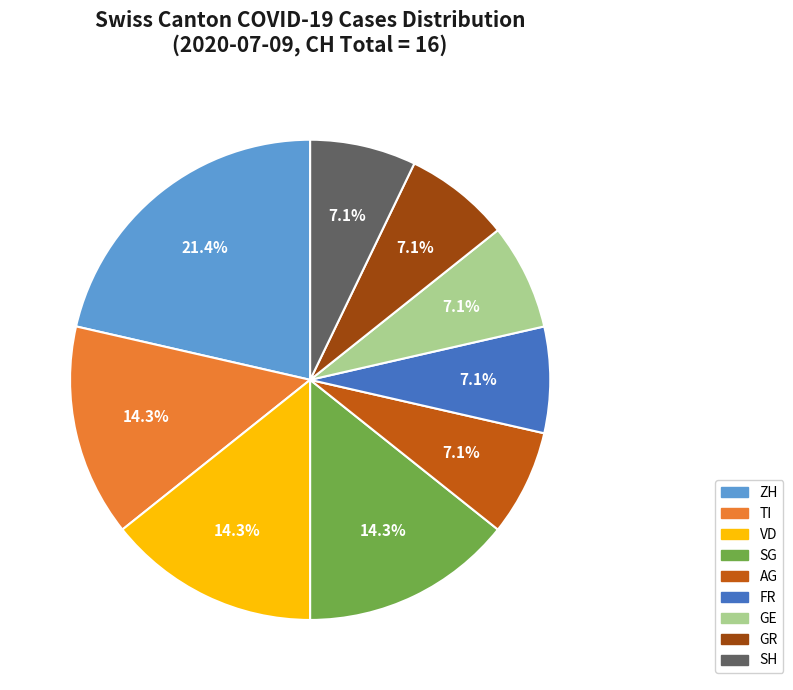

Is there a majority slice in this chart?

No